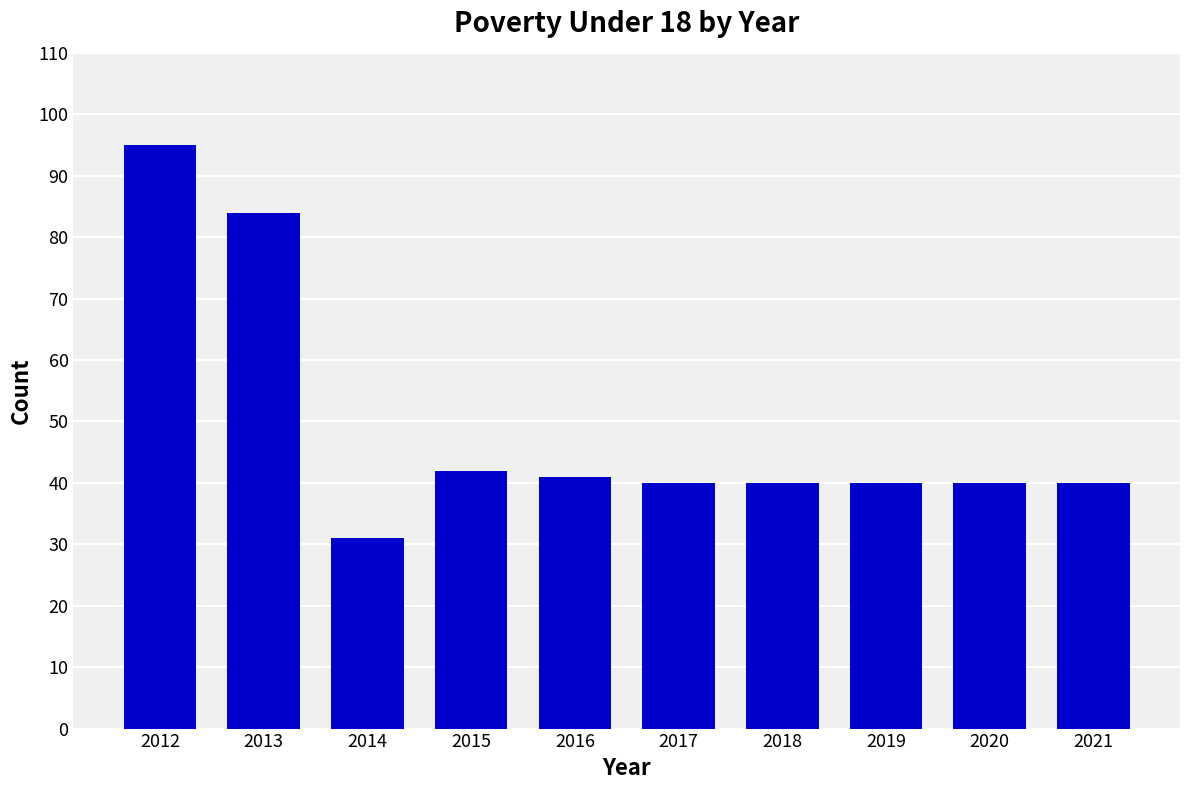

Reading left to right, transcribe all the data shown in this chart.

2012=95	2013=84	2014=31	2015=42	2016=41	2017=40	2018=40	2019=40	2020=40	2021=40